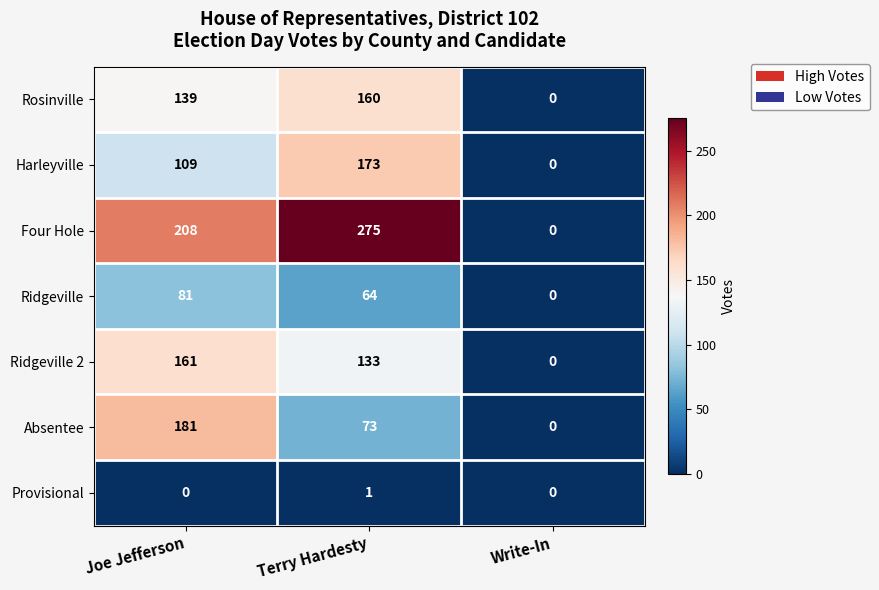

Reading left to right, list all the values displayed in this chart.

Rosinville: 139	160	0
Harleyville: 109	173	0
Four Hole: 208	275	0
Ridgeville: 81	64	0
Ridgeville 2: 161	133	0
Absentee: 181	73	0
Provisional: 0	1	0